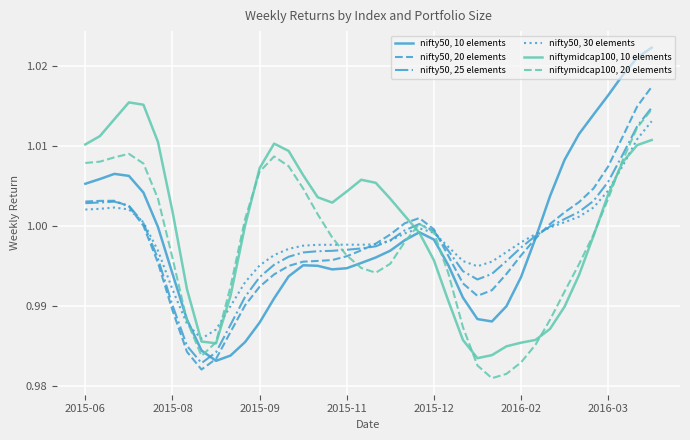

Rank the series by their maximum value, from lowest to highest.

nifty50, 30 elements, niftymidcap100, 20 elements, nifty50, 25 elements, niftymidcap100, 10 elements, nifty50, 20 elements, nifty50, 10 elements